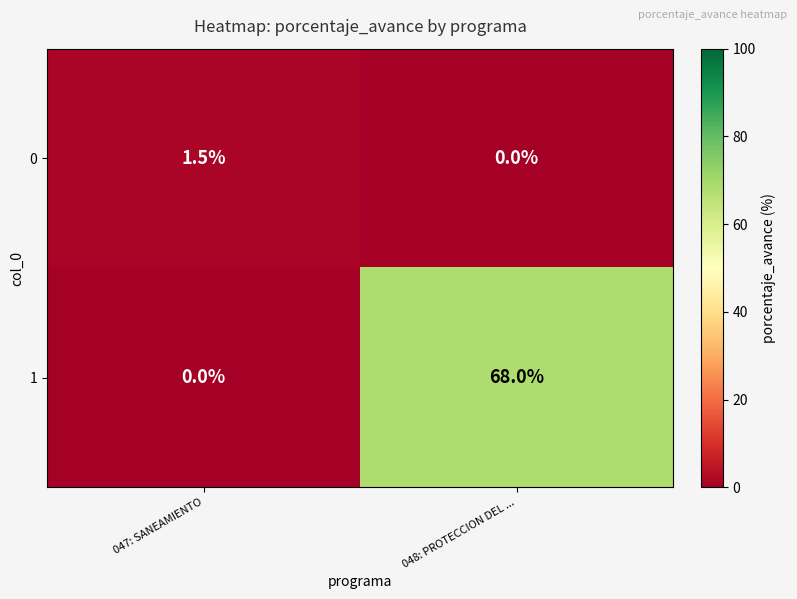

What is the total value across all series at 048: PROTECCION DEL ...?

68.0